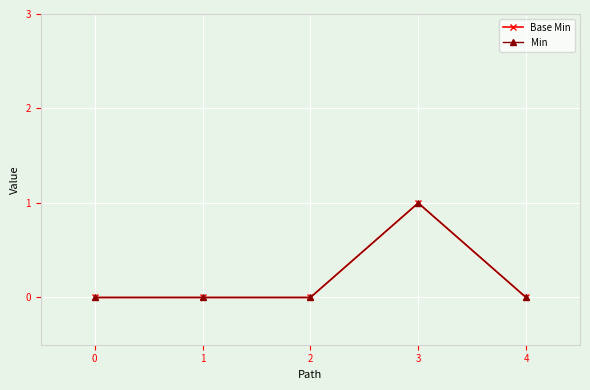

Reading left to right, extract all data points from this chart.

Base Min: 0=0	1=0	2=0	3=1	4=0
Min: 0=0	1=0	2=0	3=1	4=0